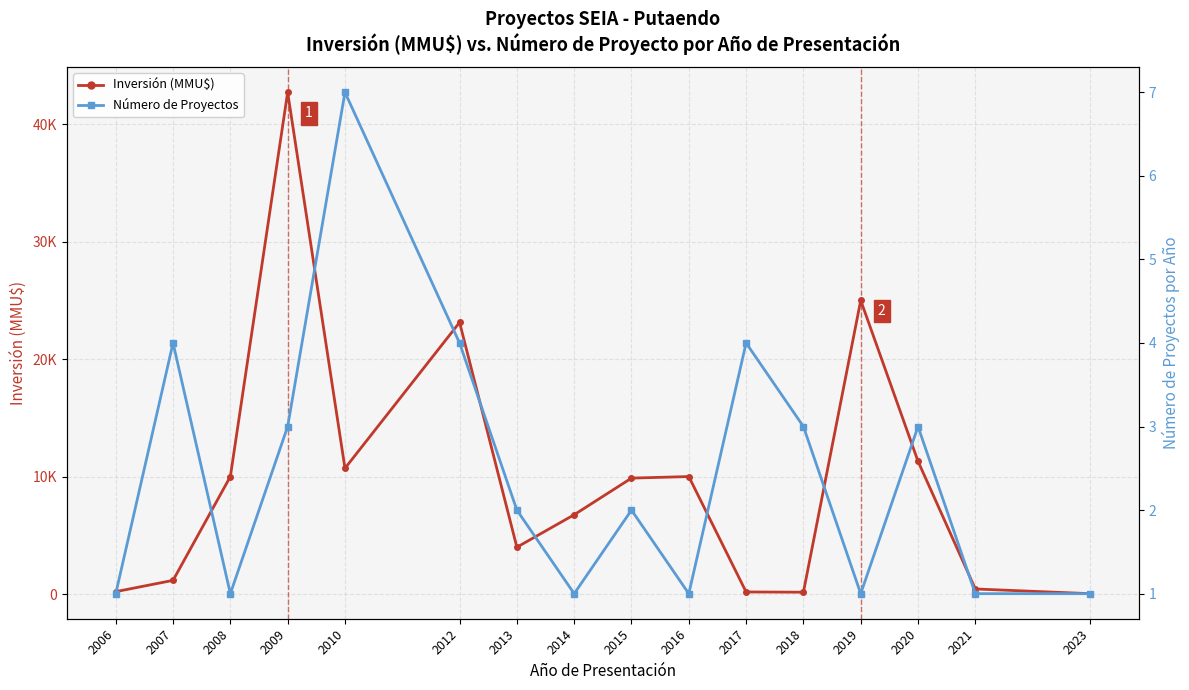

True or false: Número de Proyectos has a value of 1 at 2016.

True